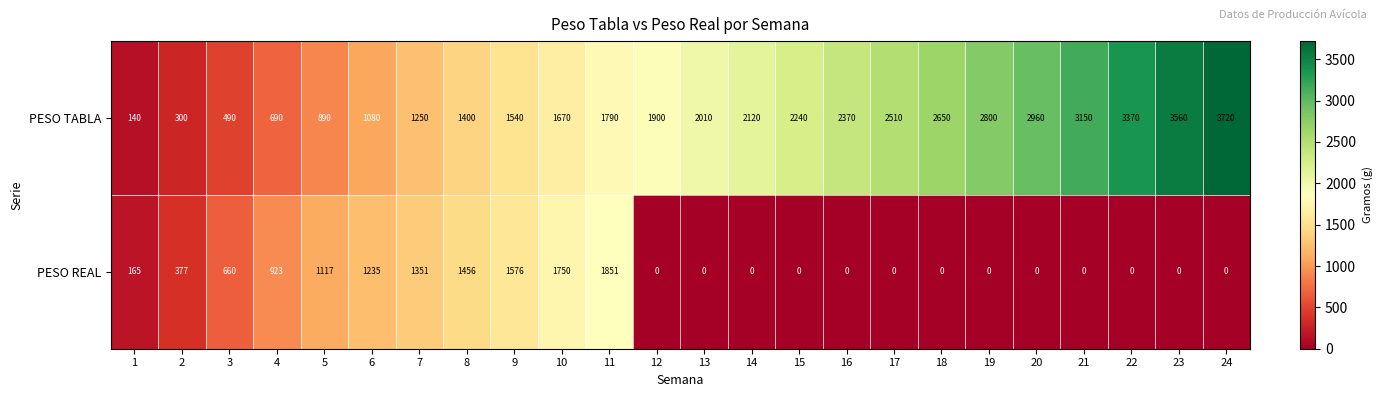

Which series has the widest spread of values?

PESO TABLA